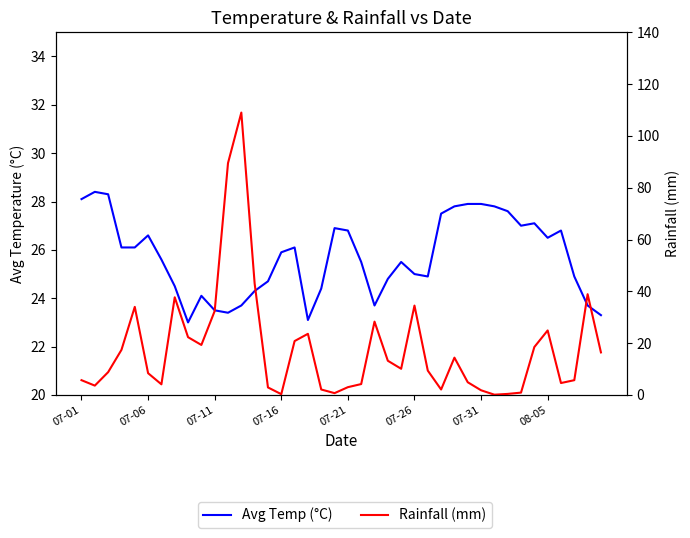

What is the greatest value displayed?

109.0